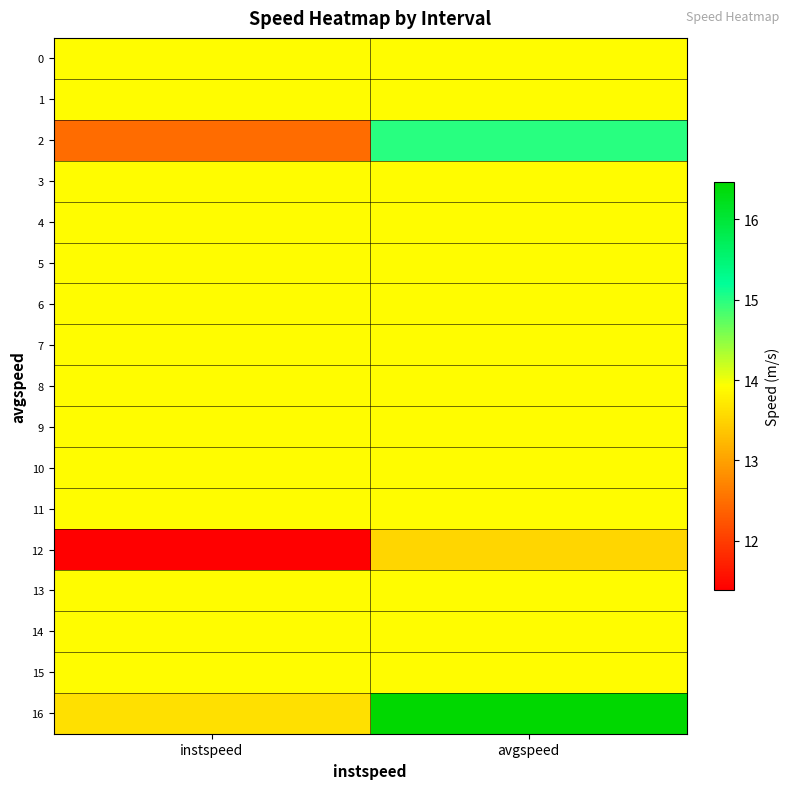

What is the total value across all series at avgspeed?

239.4